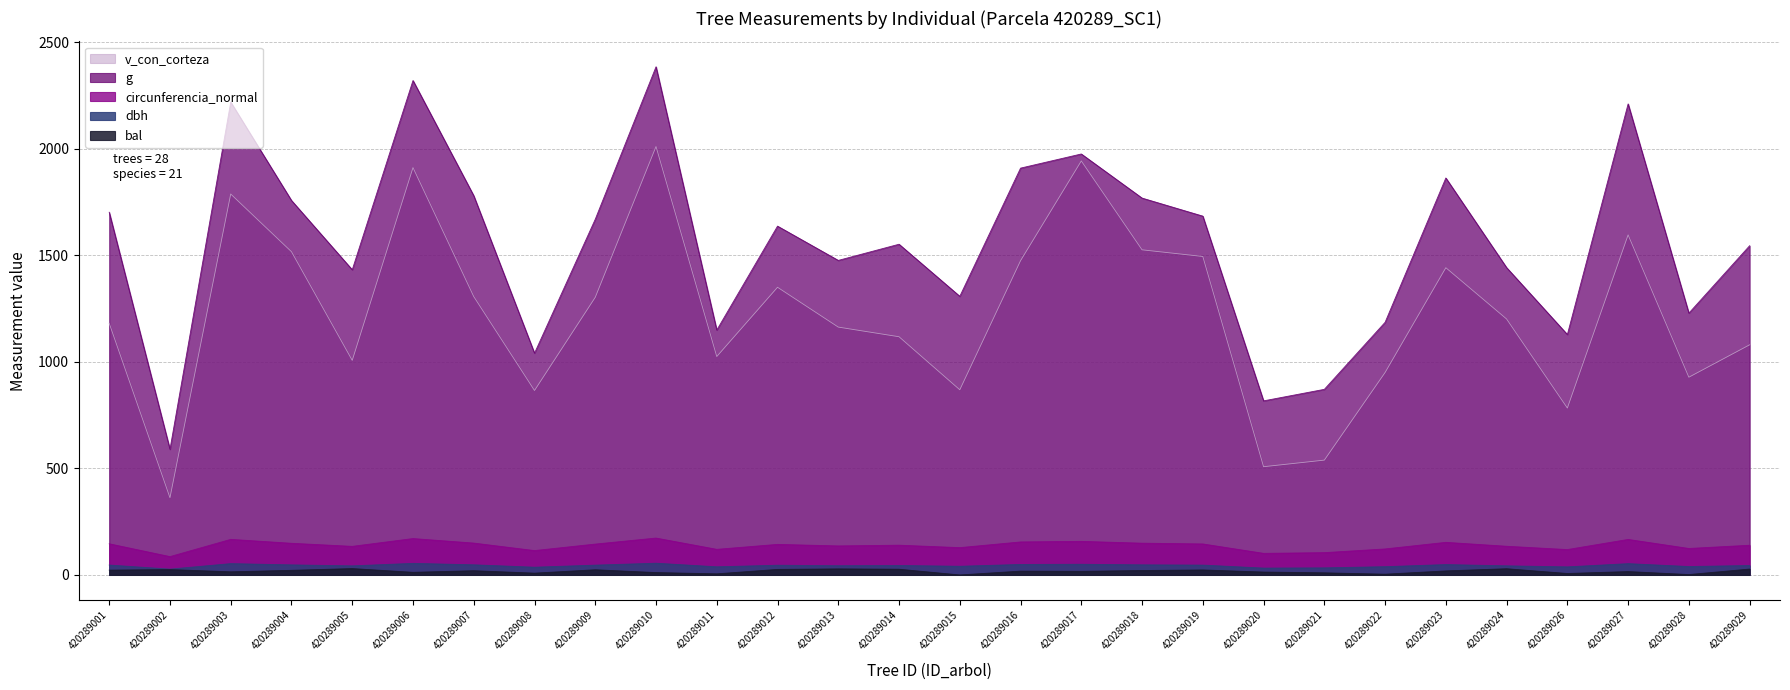

The v_con_corteza series shows 1349.8 at 420289012. True or false?

True